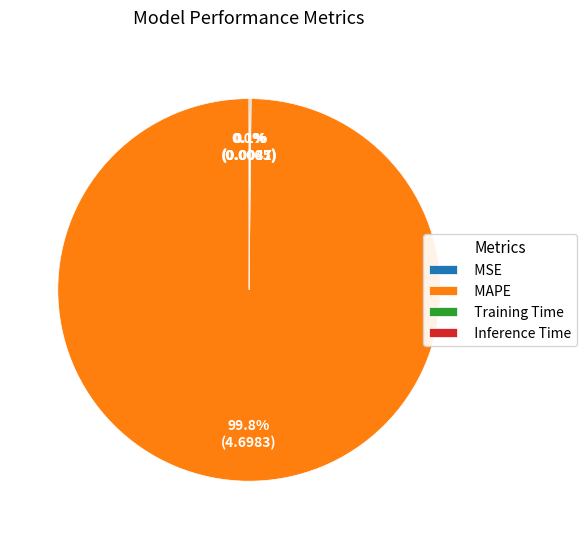

What is the majority slice?

MAPE